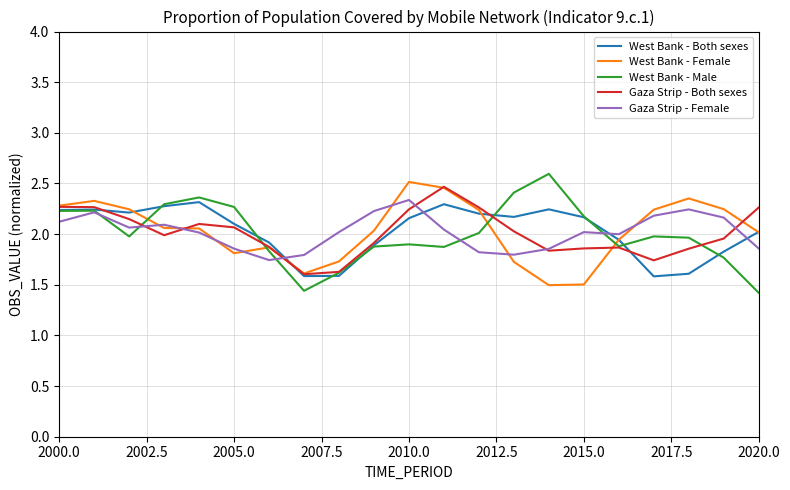

List the series in order of their overall mean, highest first.

West Bank - Female, West Bank - Both sexes, Gaza Strip - Female, Gaza Strip - Both sexes, West Bank - Male